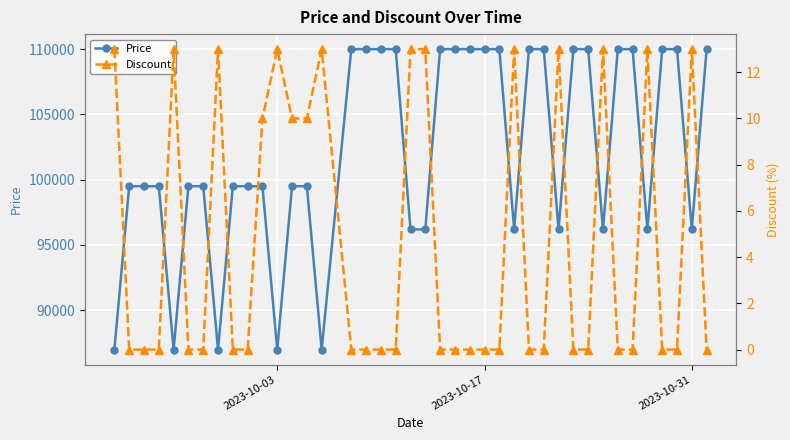

What is the lowest value of the Price series?

86990